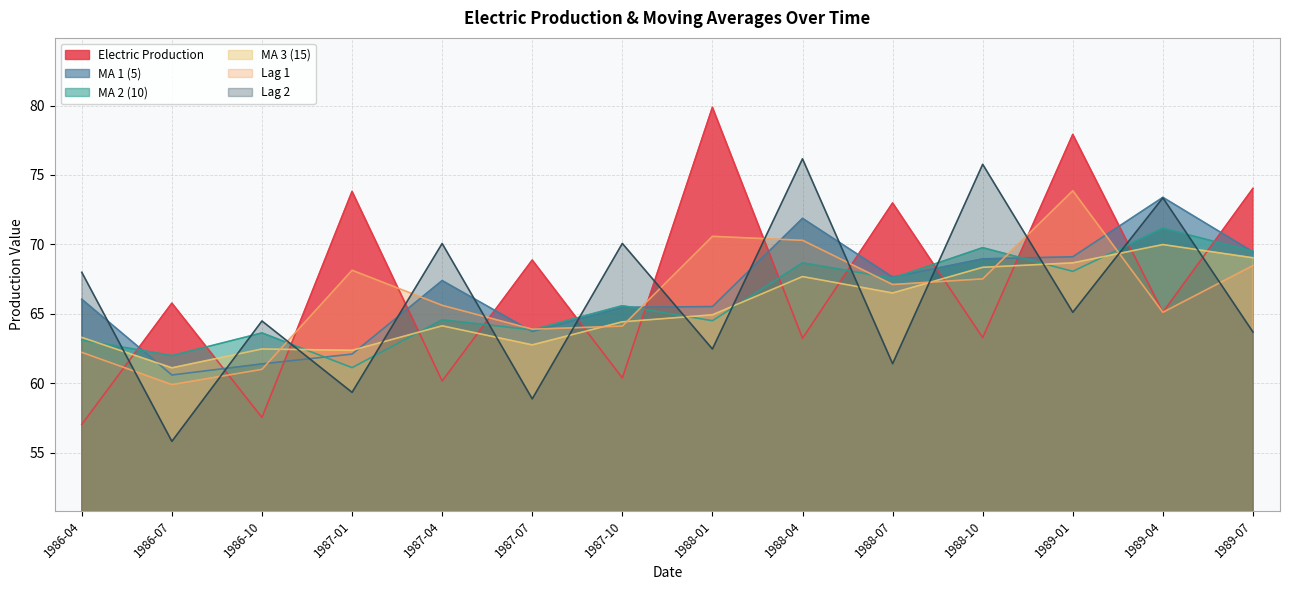

What is the sum of the Electric Production values at 1987-07 and 1986-10?

126.4